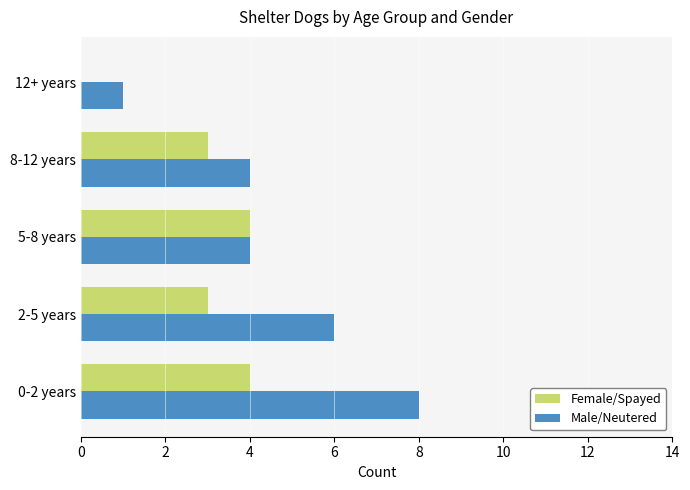

What is the sum of all Female/Spayed values?

14